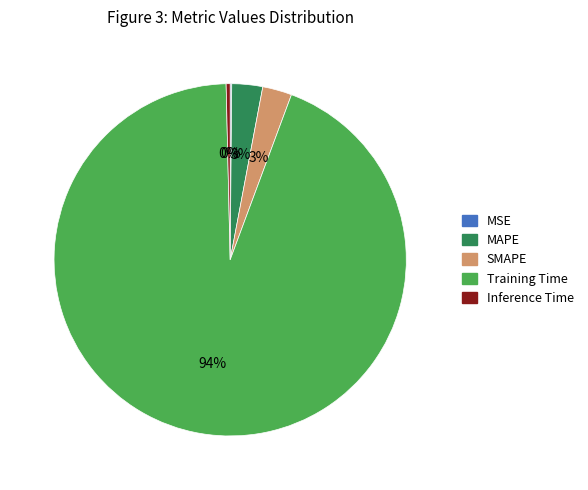

Which slice is the largest?

Training Time